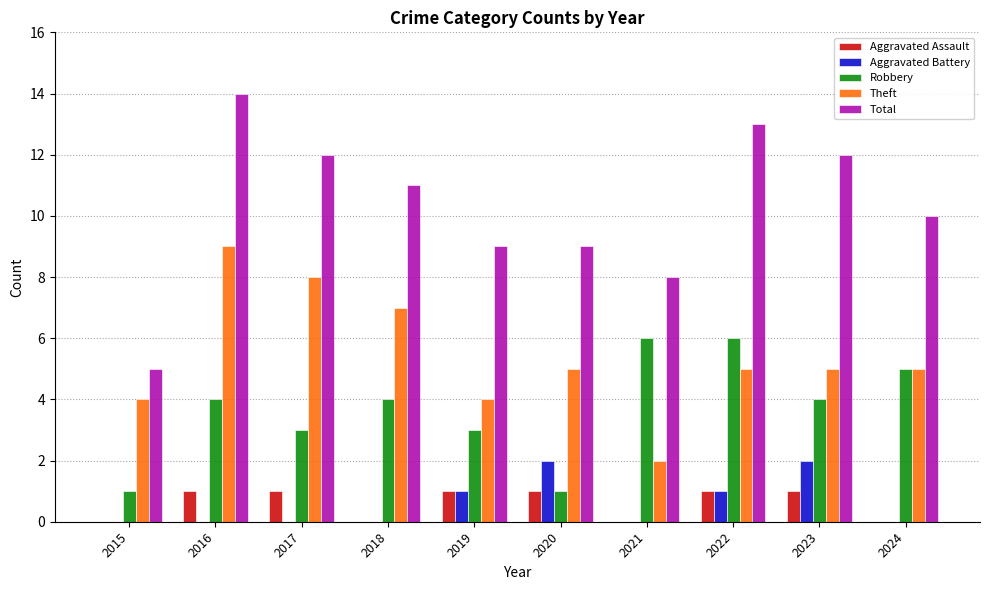

Is the value of Aggravated Battery at 2024 greater than the value of Aggravated Assault at 2022?

No